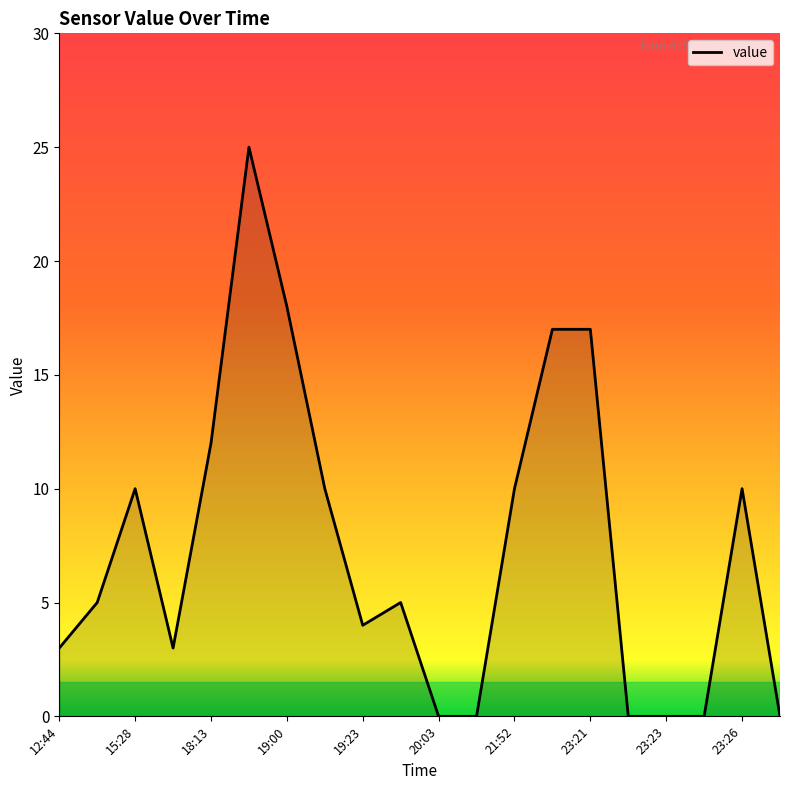

What is the maximum value shown in the chart?

25